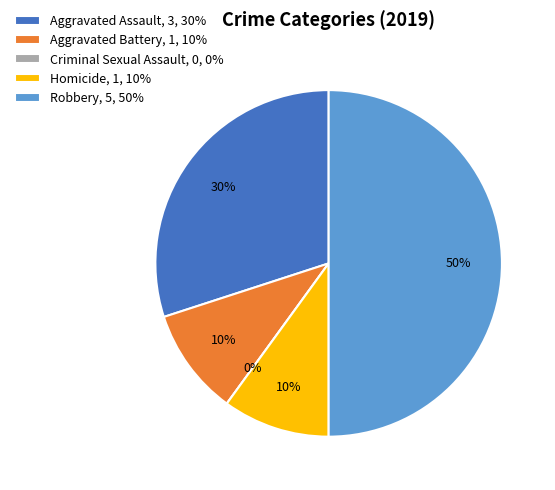

To the nearest percent, what is the difference between the largest and smallest slice percentages?

50%